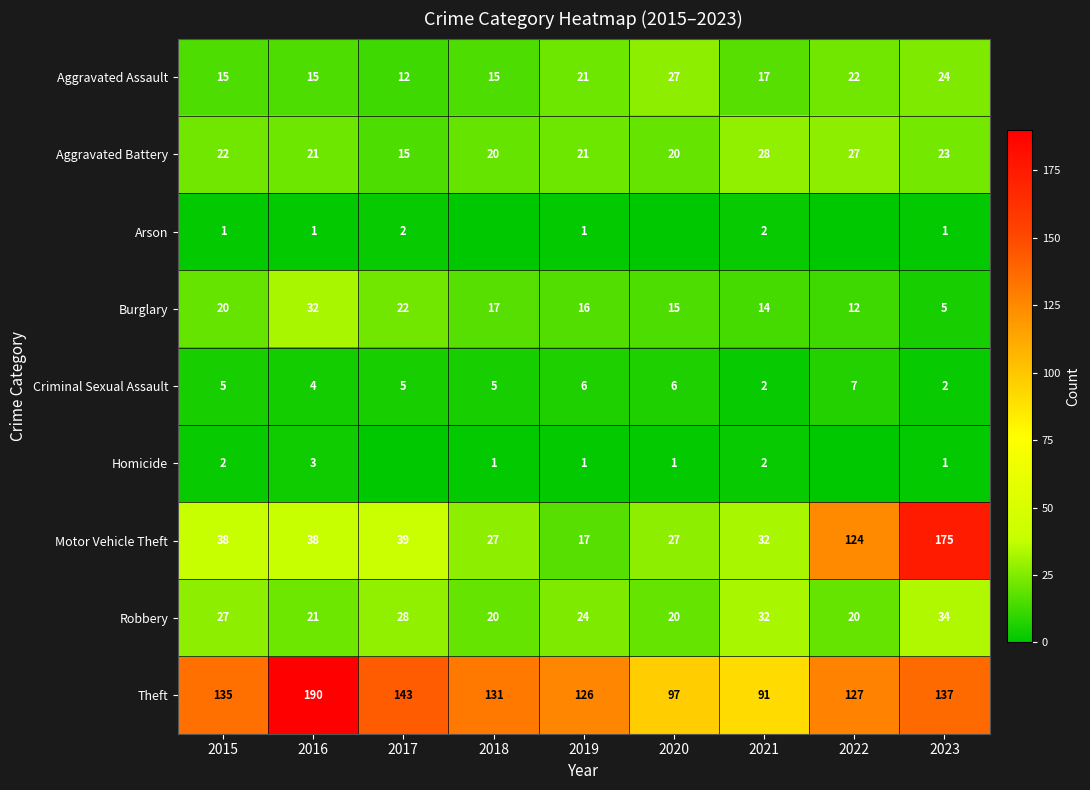

What is the spread (max minus min) of values at 2021?

89